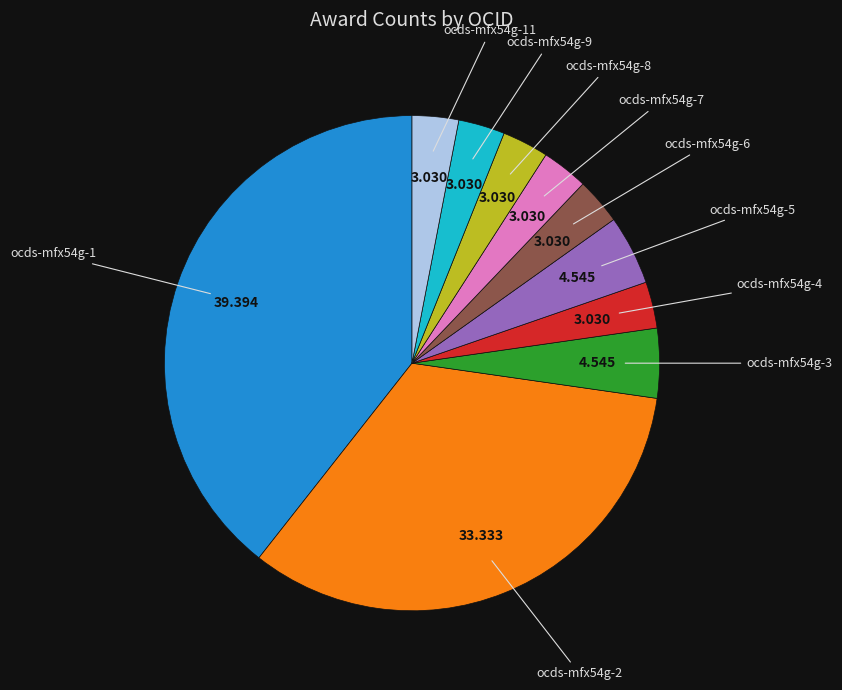

Is there a majority slice in this chart?

No